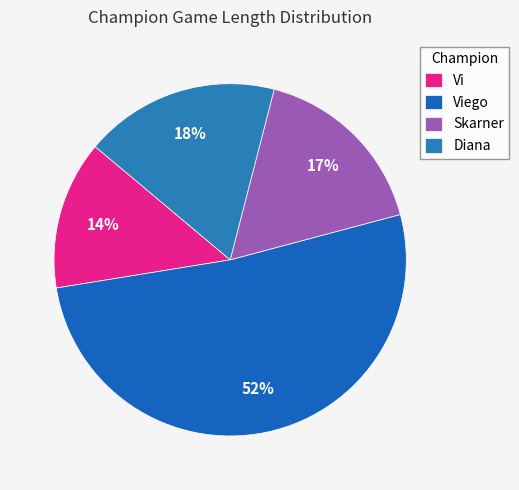

Which category has the biggest portion of the pie?

Viego